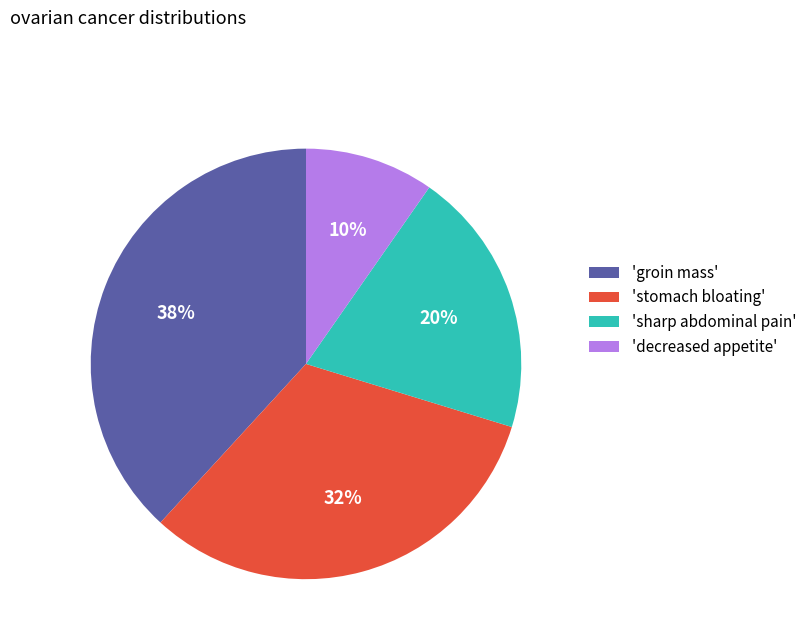

Is the sum of 'stomach bloating' and 'decreased appetite' greater than half?

No